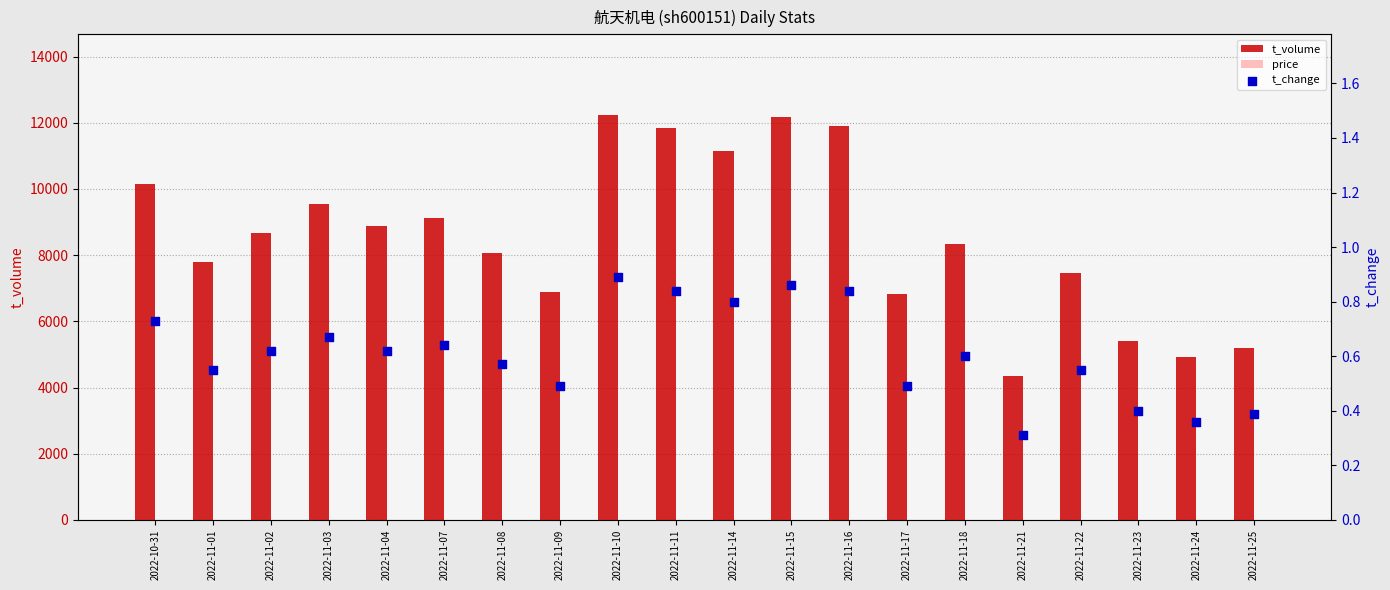

Which series has the largest total across all categories?

t_volume